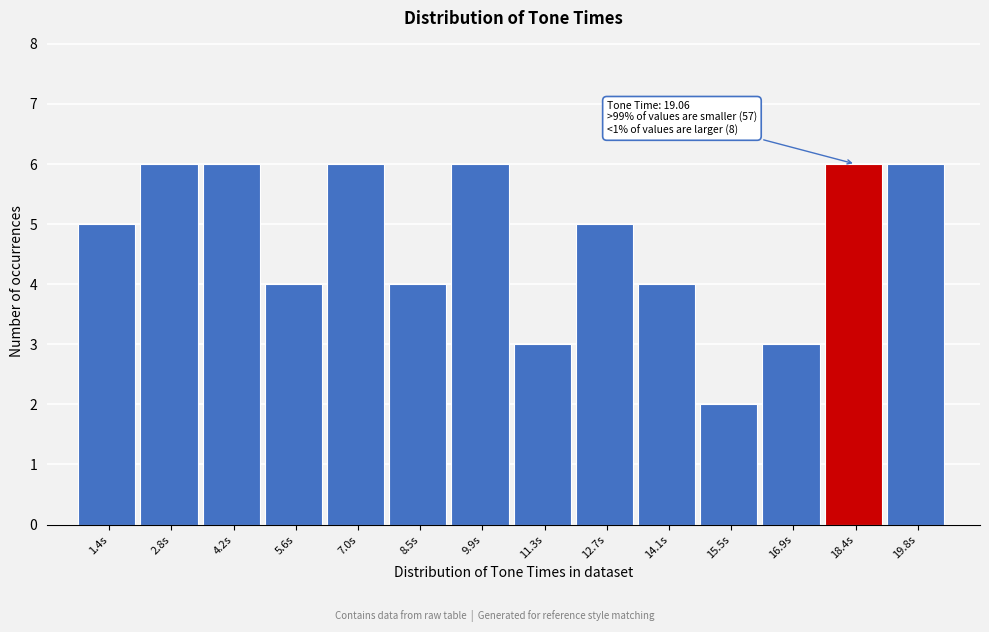

Reading left to right, what are all the values shown in this chart?

5	6	6	4	6	4	6	3	5	4	2	3	6	6